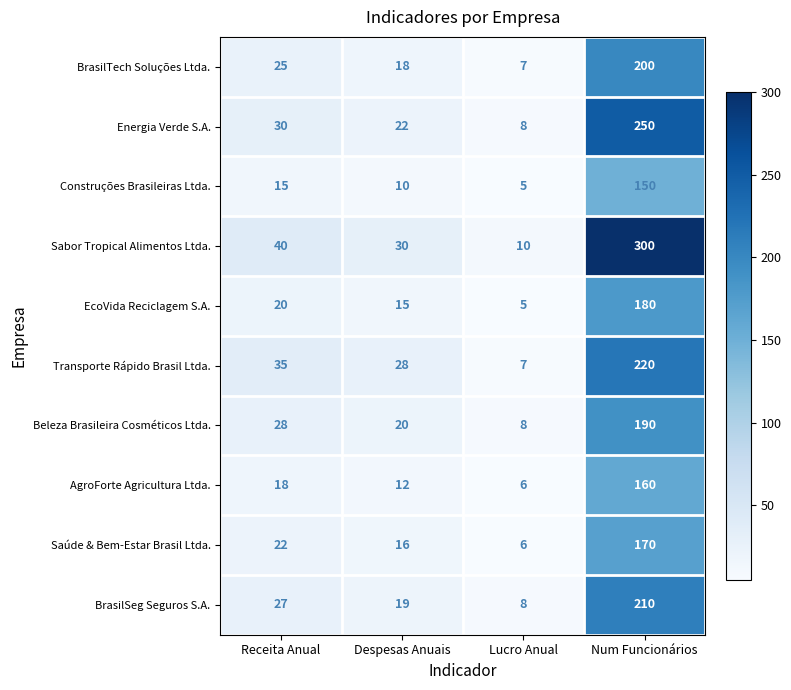

What is the spread (max minus min) of values at Receita Anual?

25